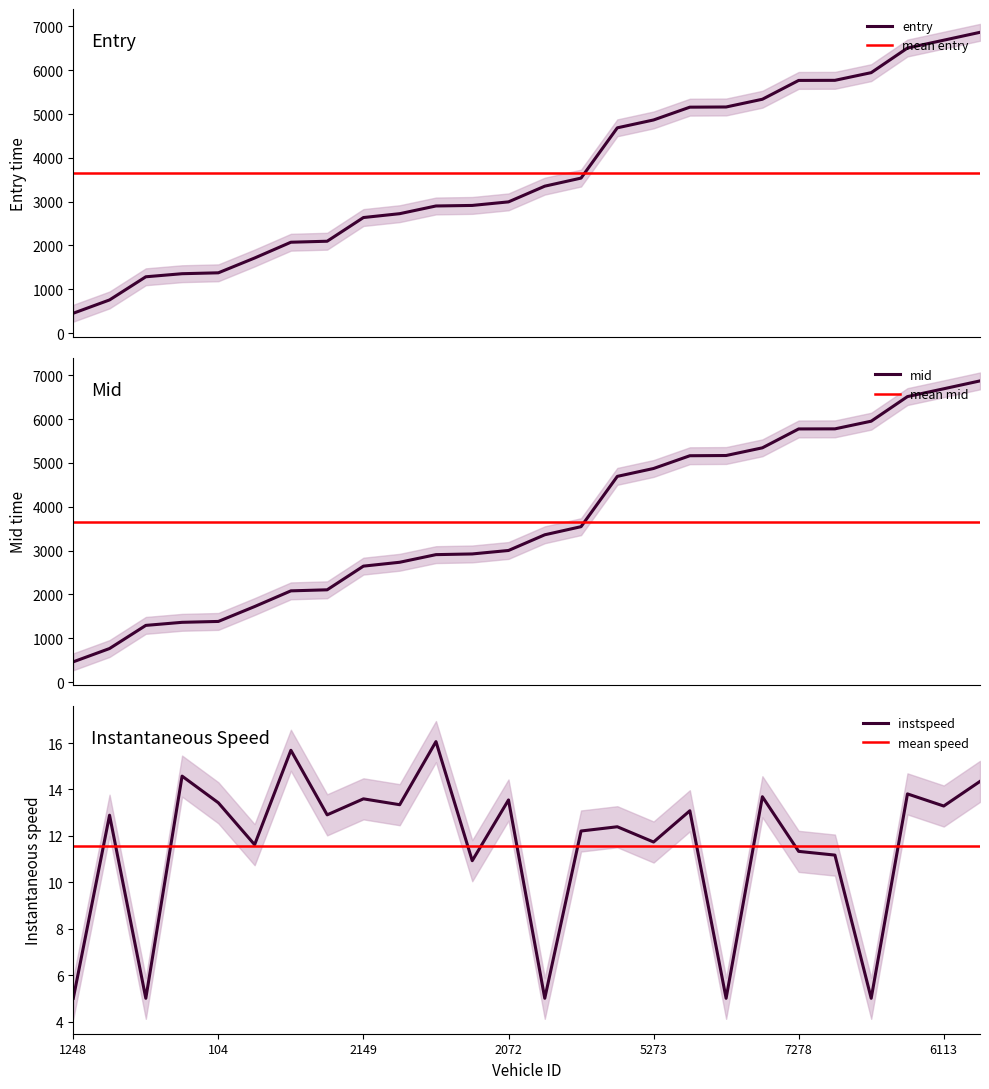

The entry series shows 2438.6 at 6113. True or false?

False